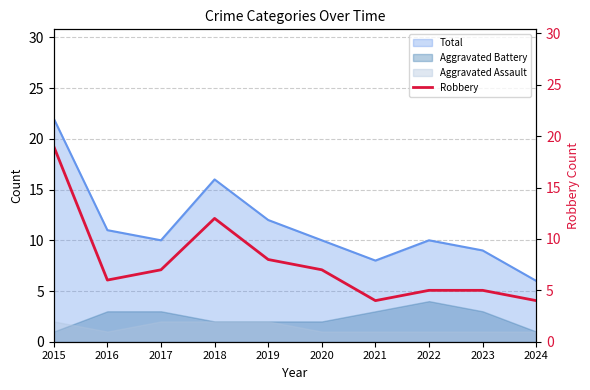

What is the maximum value for Aggravated Battery?

4